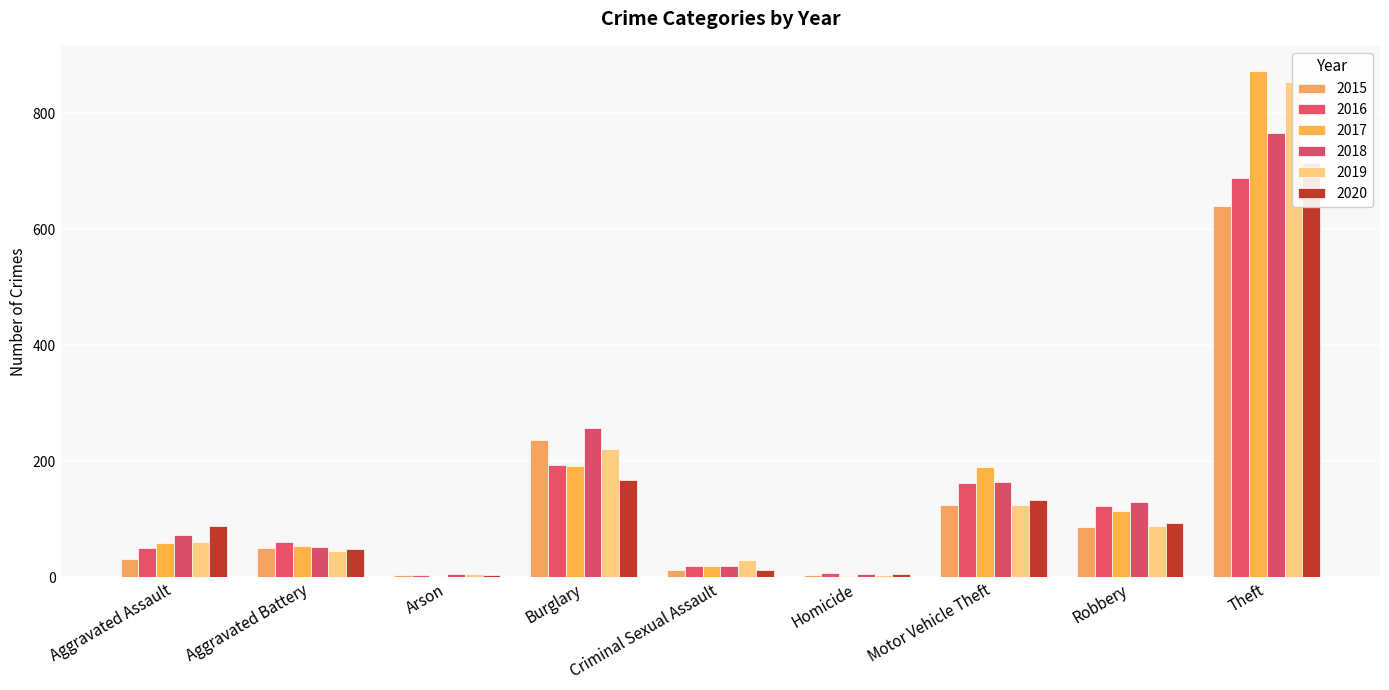

The 2016 series shows 4 at Arson. True or false?

False